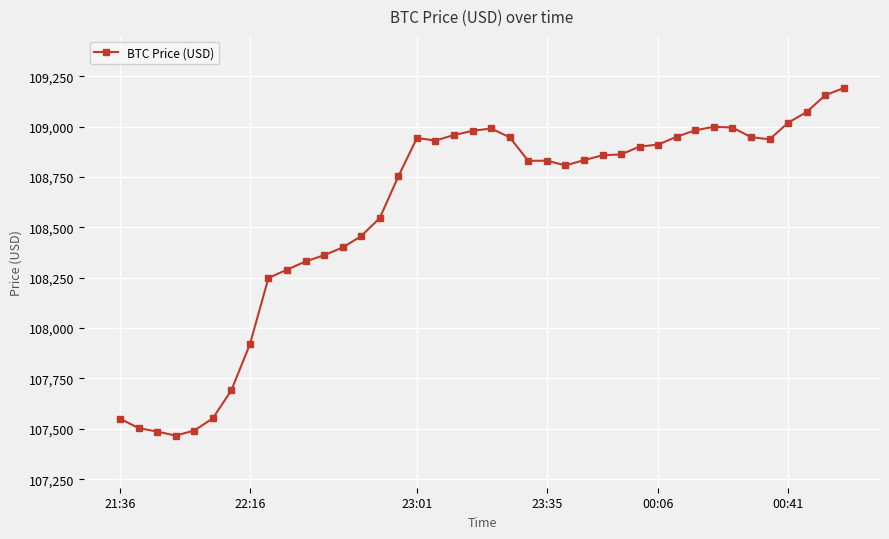

True or false: there are more than 2 points higher than both neighbors.

True